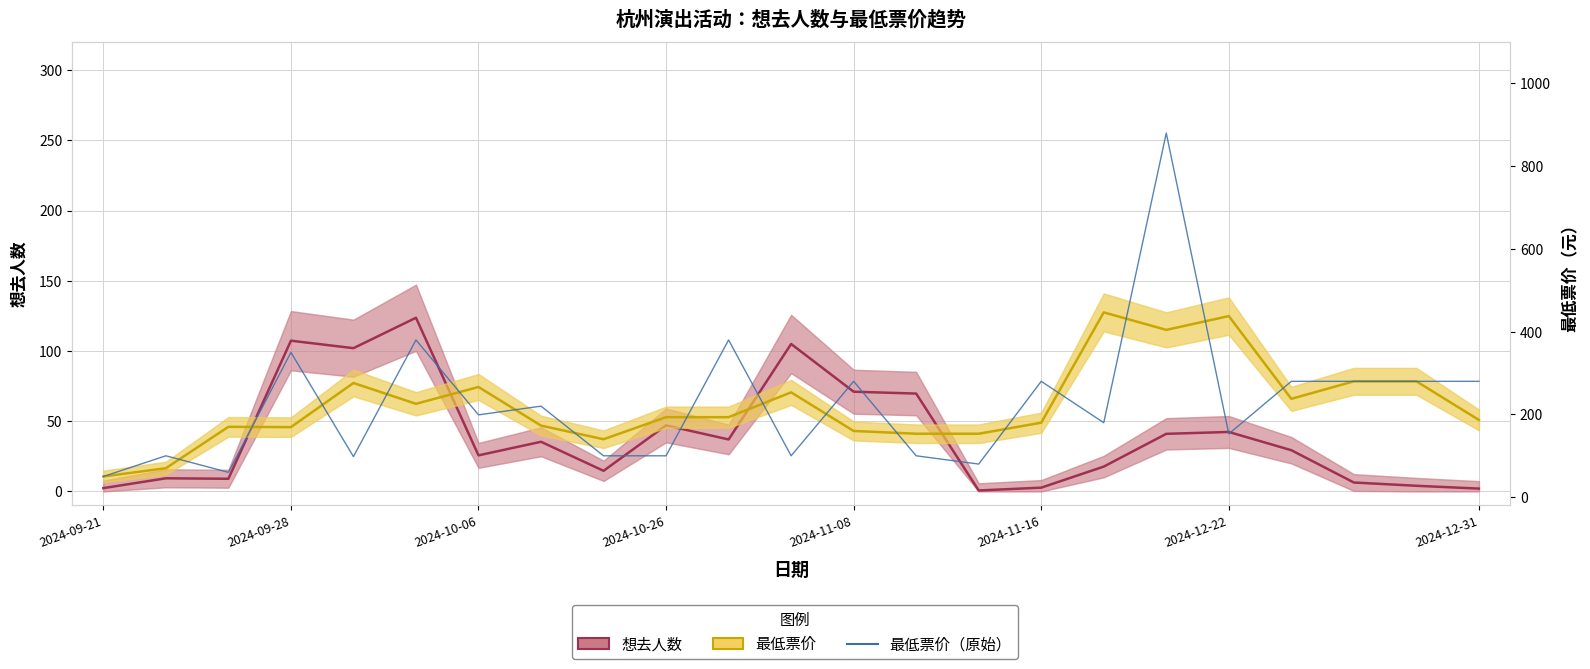

At which label does 最低票价 reach its peak?

16